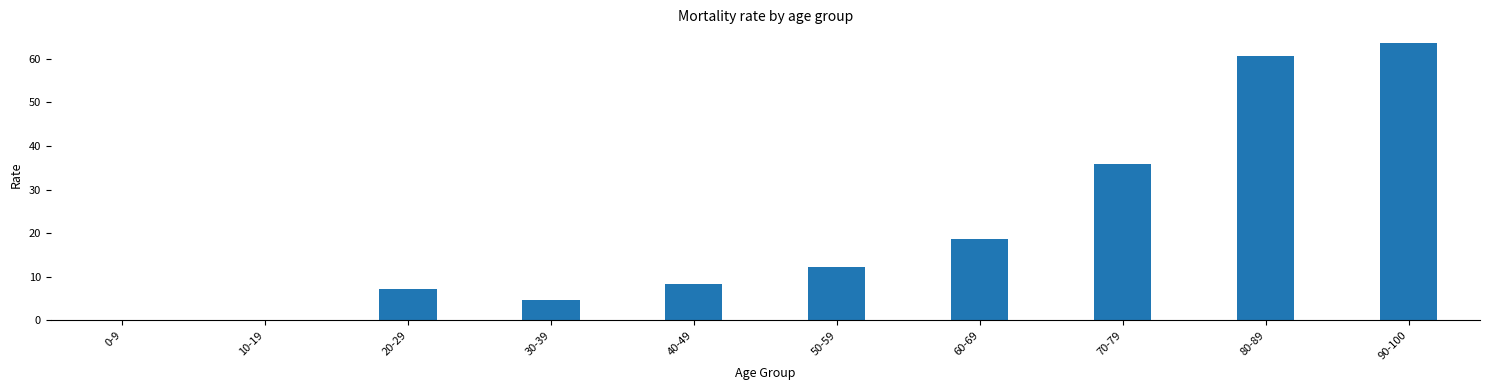

What is the sum of the values at 70-79 and 10-19?

35.8